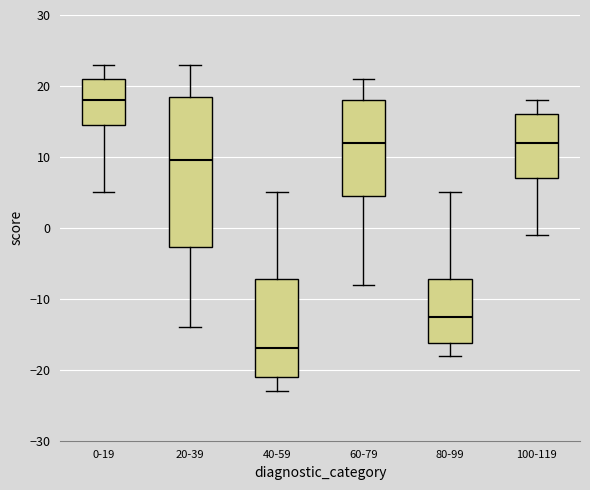

Reading left to right, read every box against the y-axis: the position of its median line, the range the box covers, and the ends of its whiskers. The values are not printed on the chart, so give them approximately, as read against the axis.

0-19: median 18, box 15 to 21, whiskers 5 to 23
20-39: median 10, box -3 to 19, whiskers -14 to 23
40-59: median -17, box -21 to -7, whiskers -23 to 5
60-79: median 12, box 5 to 18, whiskers -8 to 21
80-99: median -12, box -16 to -7, whiskers -18 to 5
100-119: median 12, box 7 to 16, whiskers -1 to 18